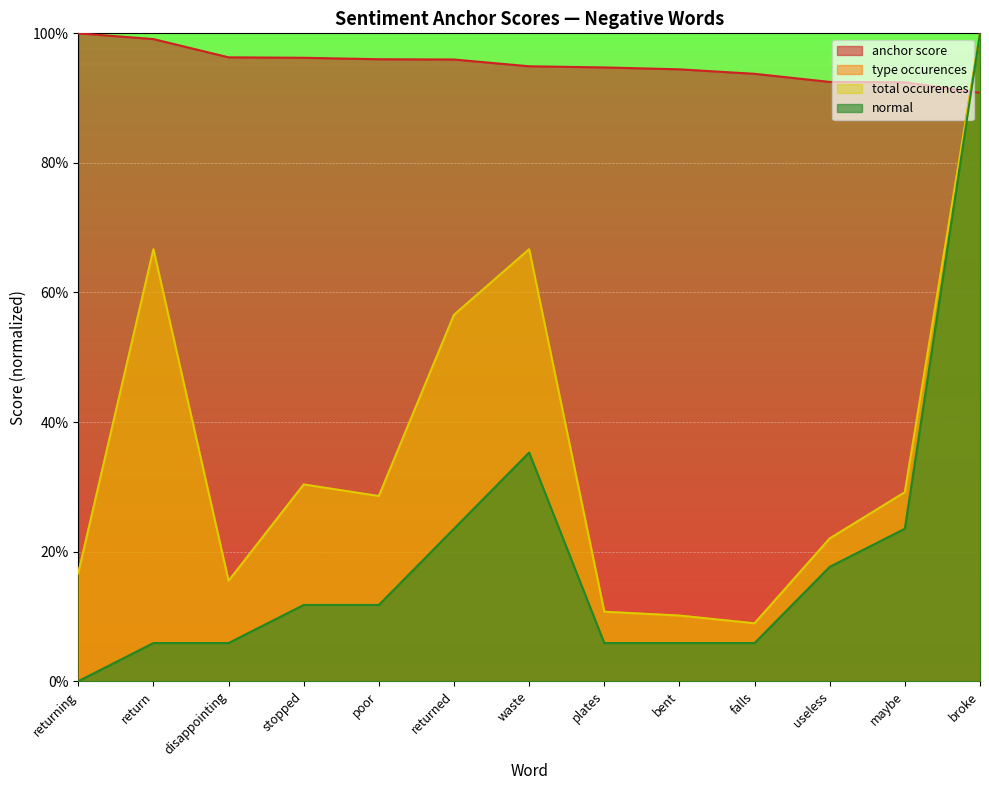

Does the chart display data point markers on the line(s)?

No